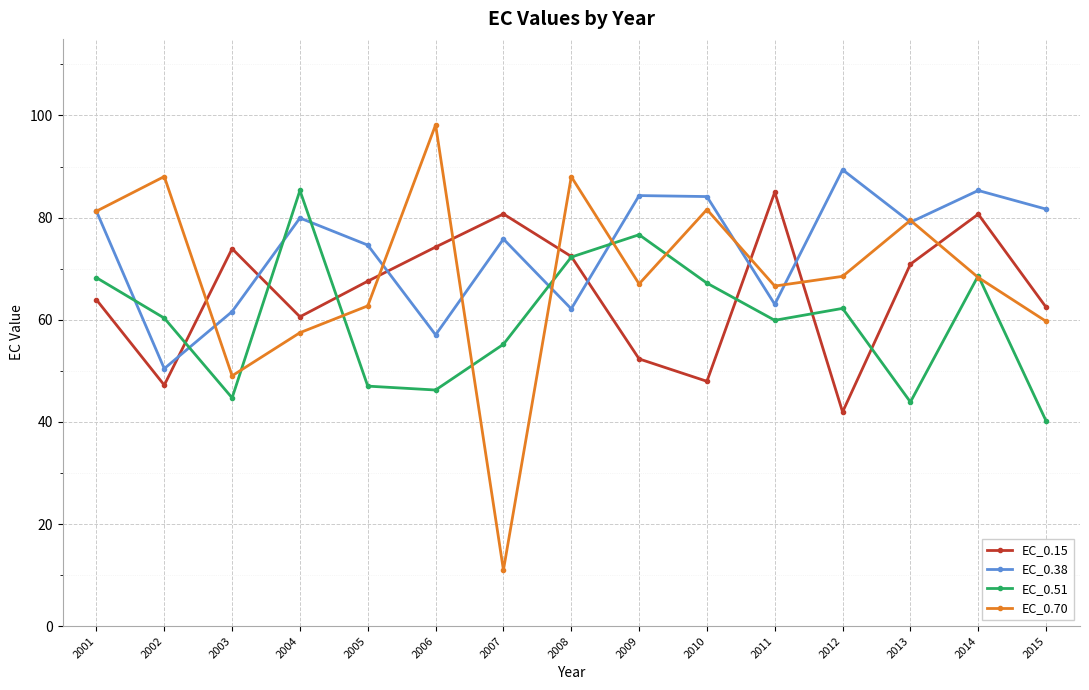

What is the spread (max minus min) of values at 2007?

69.7